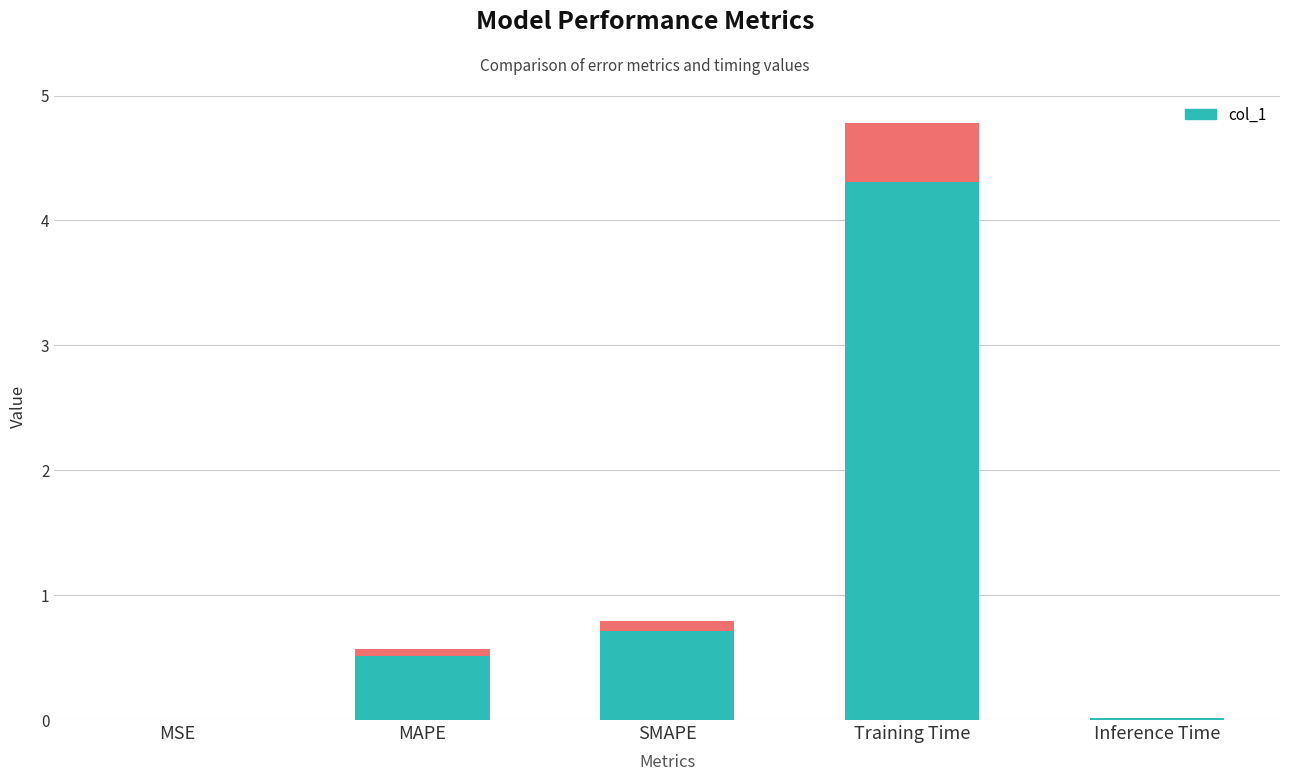

What is the difference between the maximum and minimum values?

4.8